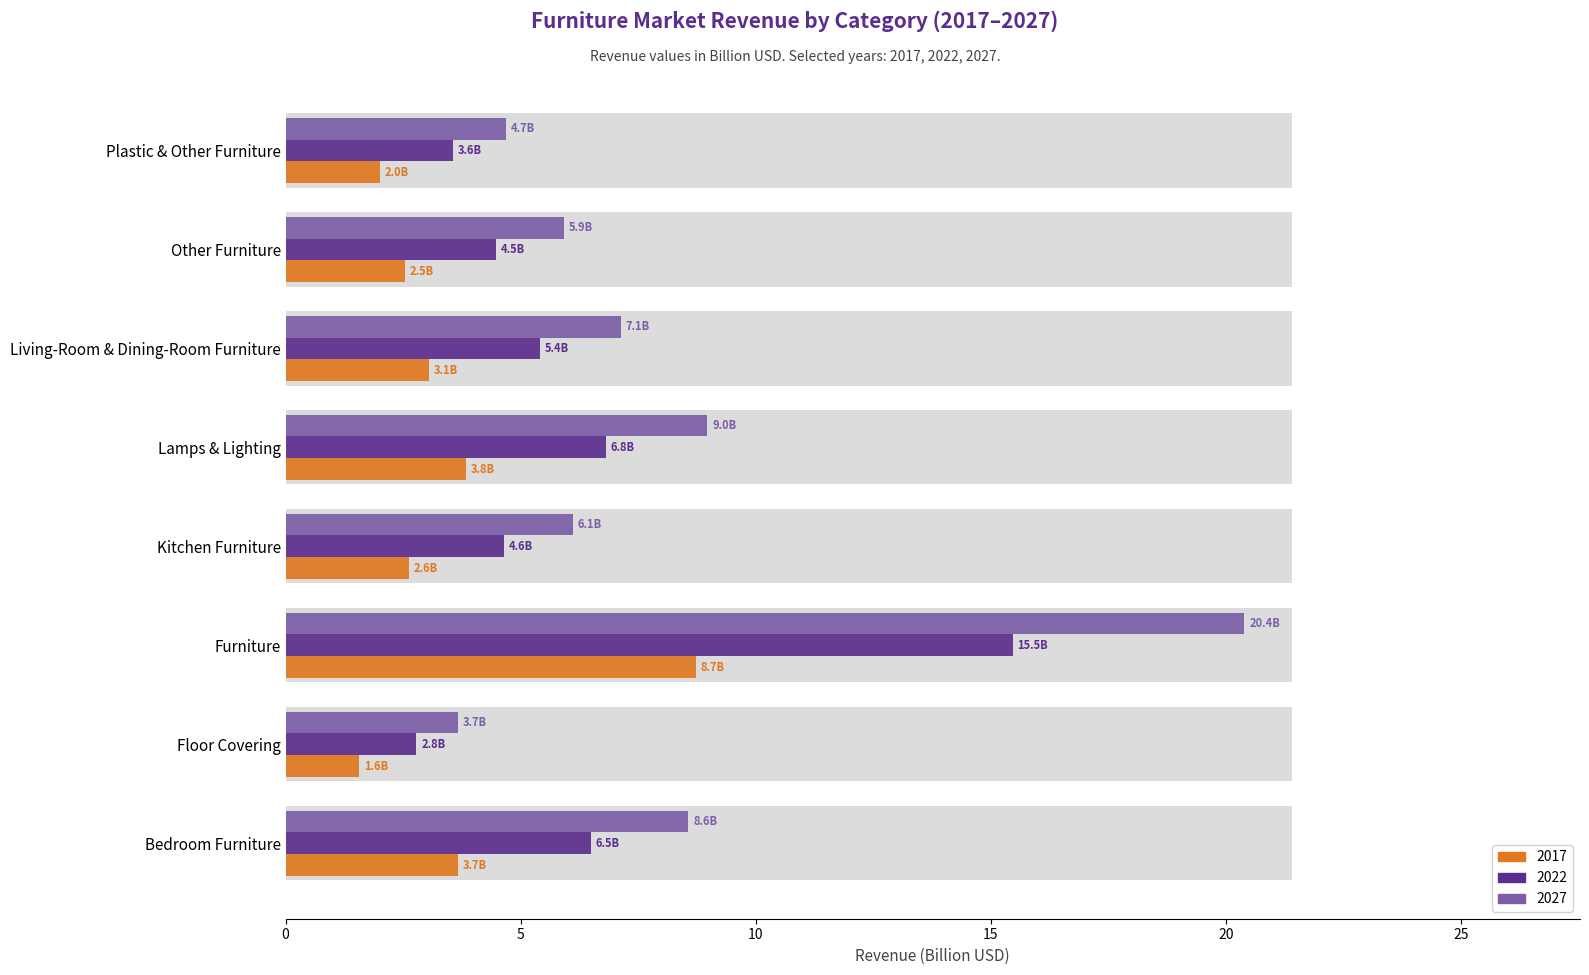

Where does the 2017 series first go above 3?

Bedroom Furniture